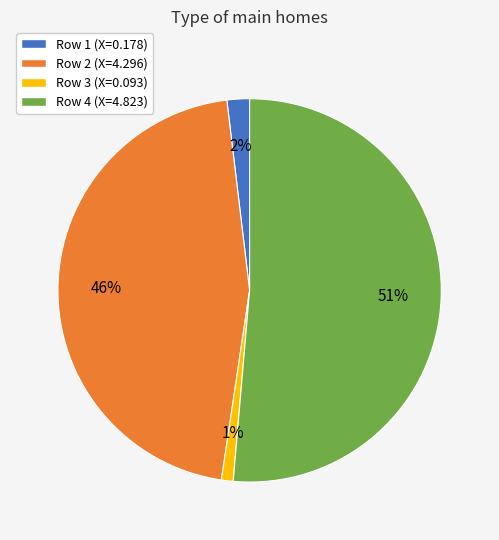

How many slices are in this pie chart?

4